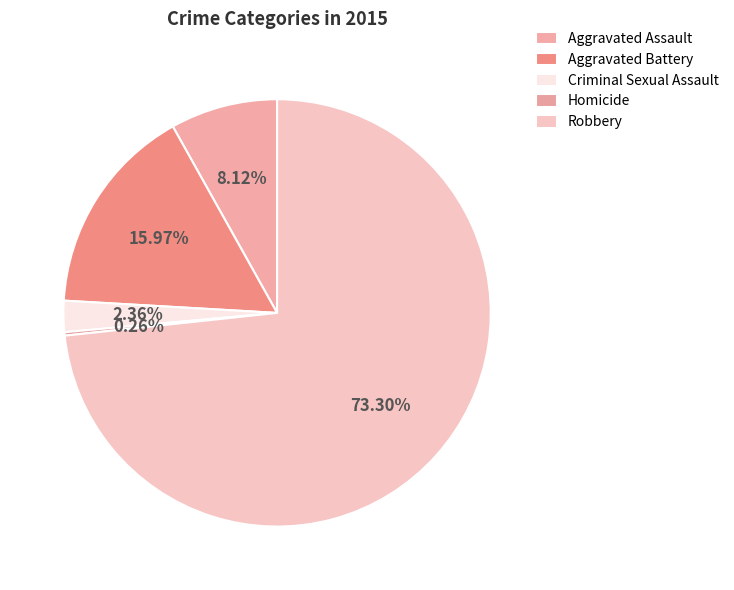

Does Aggravated Assault account for over 50% of the chart?

No